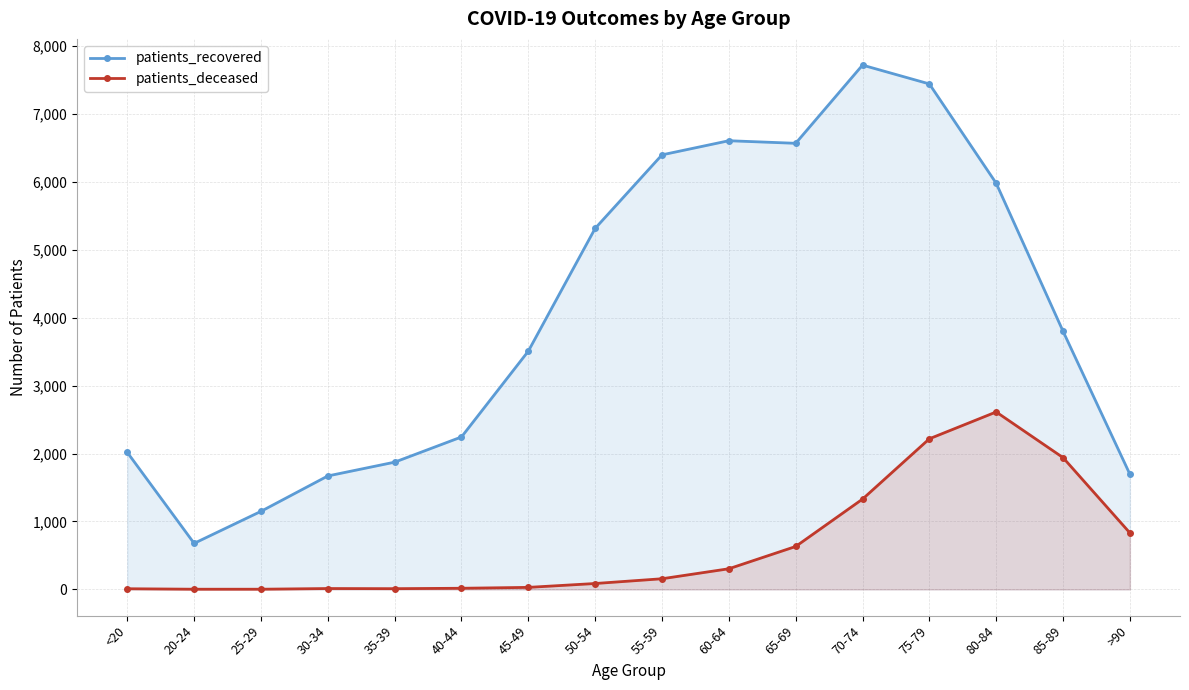

What position from the right is 45-49?

10